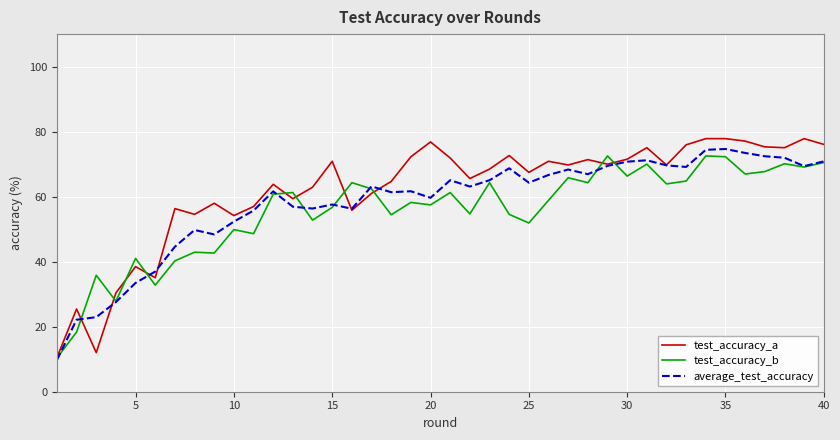

What is the lowest value of the test_accuracy_a series?

10.5